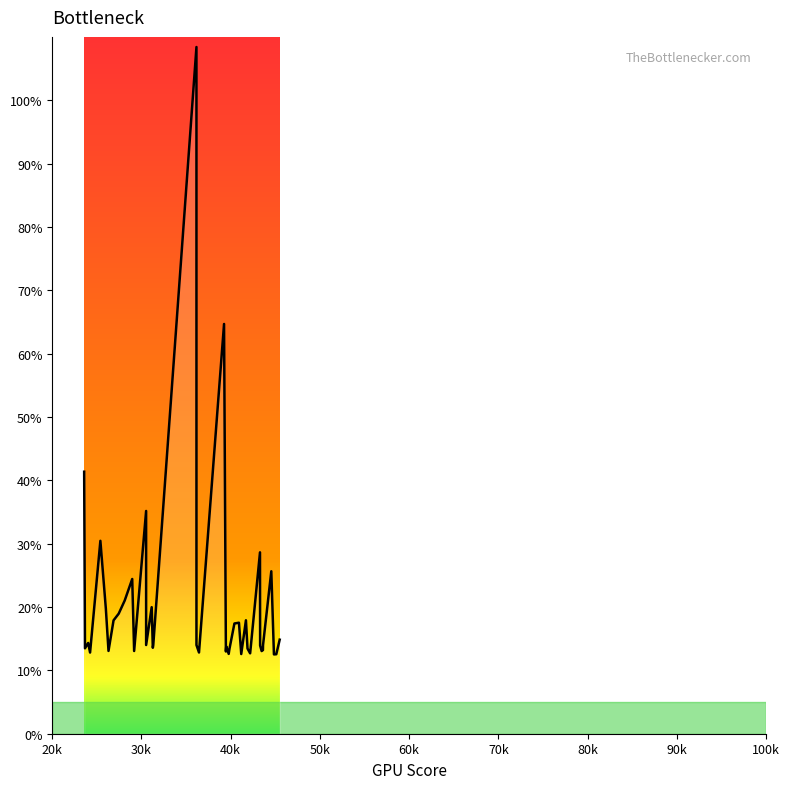

Count the number of values greater than 14.

18